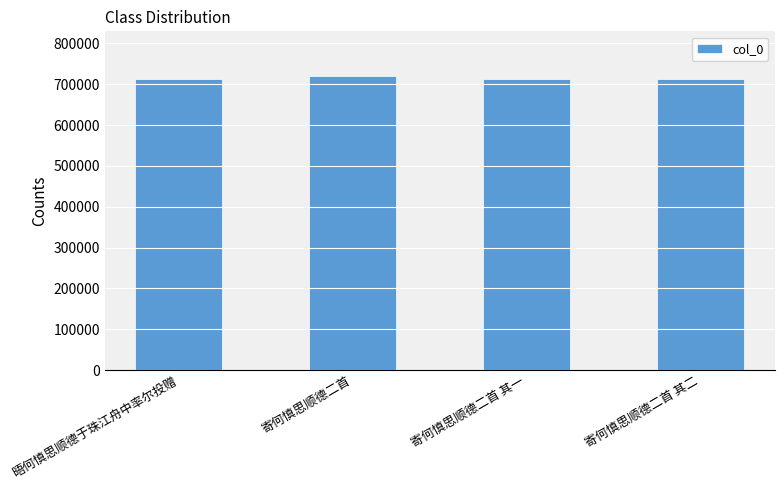

What is the average value?

714915